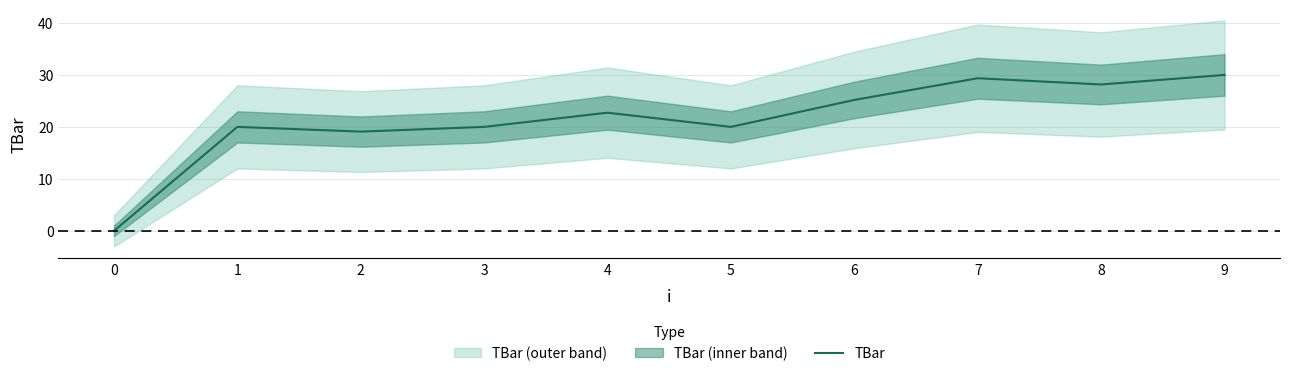

How many data points are less than 22?

5